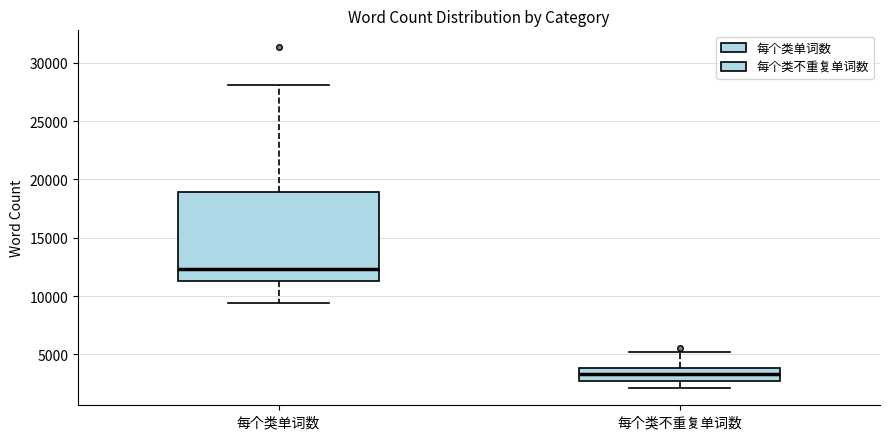

Reading left to right, transcribe this box plot: for each box, give where its median line is, the range the box spans, and where its two whiskers end, as read against the y-axis. The values are not printed on the chart, so give them approximately, as read against the axis.

每个类单词数: median 12500, box 11500 to 19000, whiskers 9500 to 28000
每个类不重复单词数: median 3500, box 3000 to 4000, whiskers 2000 to 5000